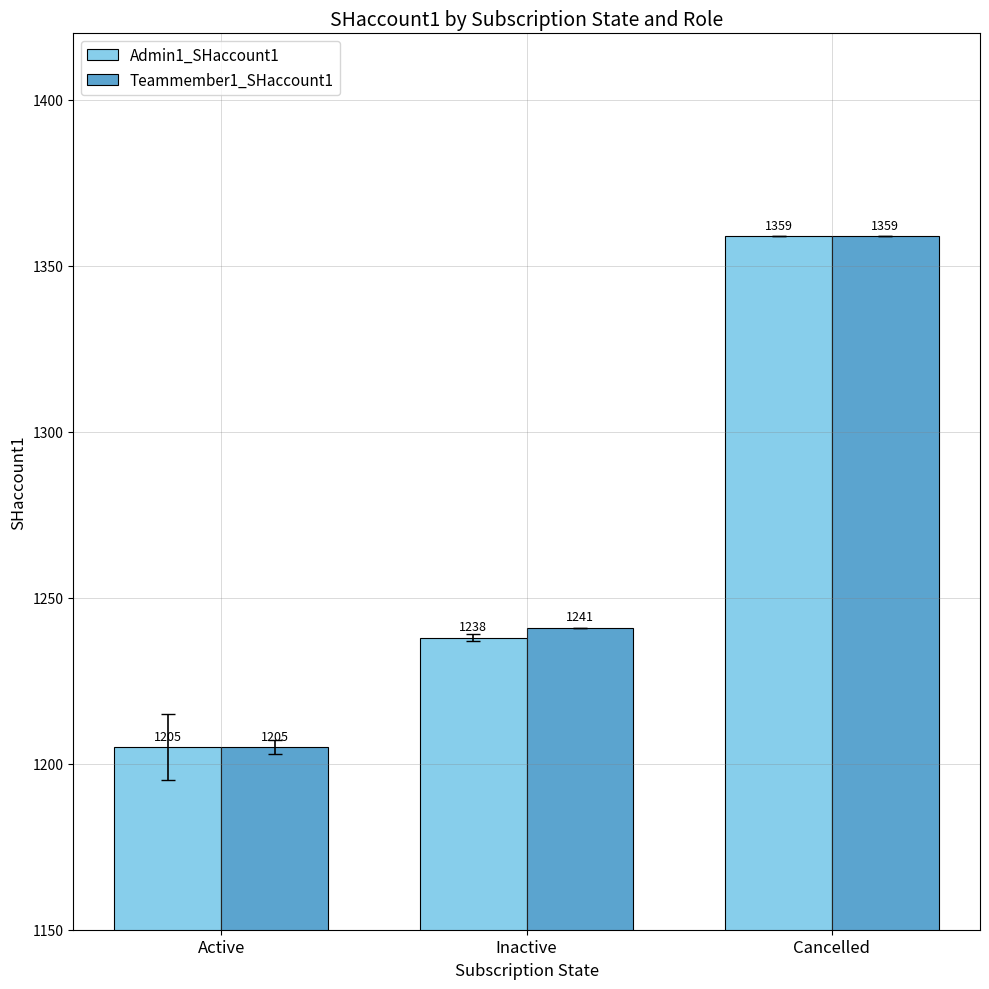

Is it true that Admin1_SHaccount1 equals 1359 at Cancelled?

True